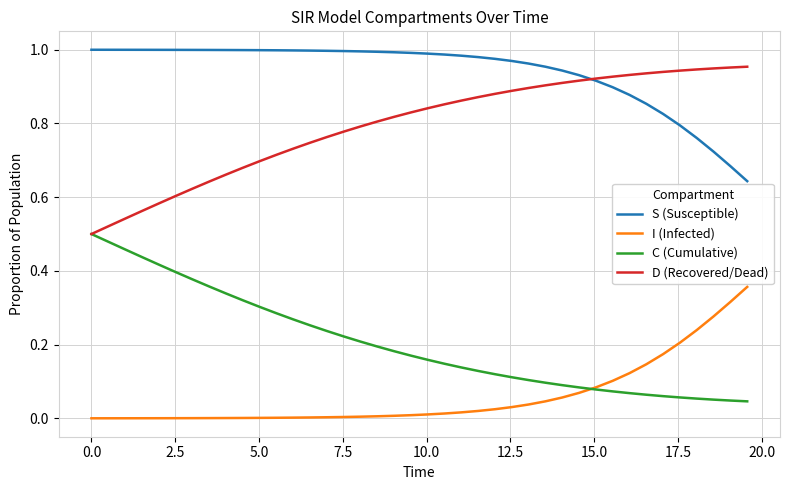

What are all the series names shown in the legend?

S (Susceptible), I (Infected), C (Cumulative), D (Recovered/Dead)